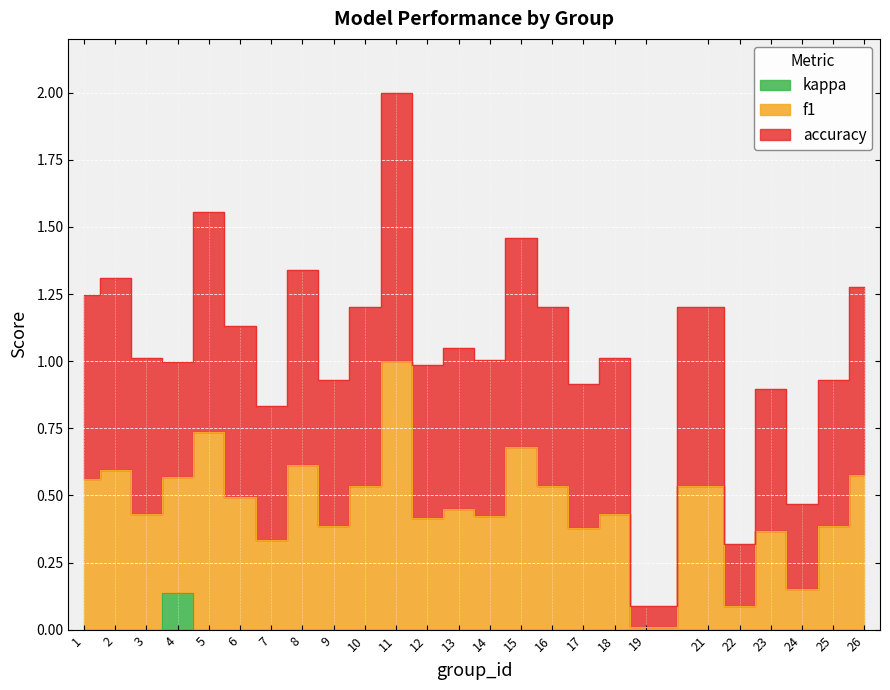

Is this an area chart (filled region under the line)?

No